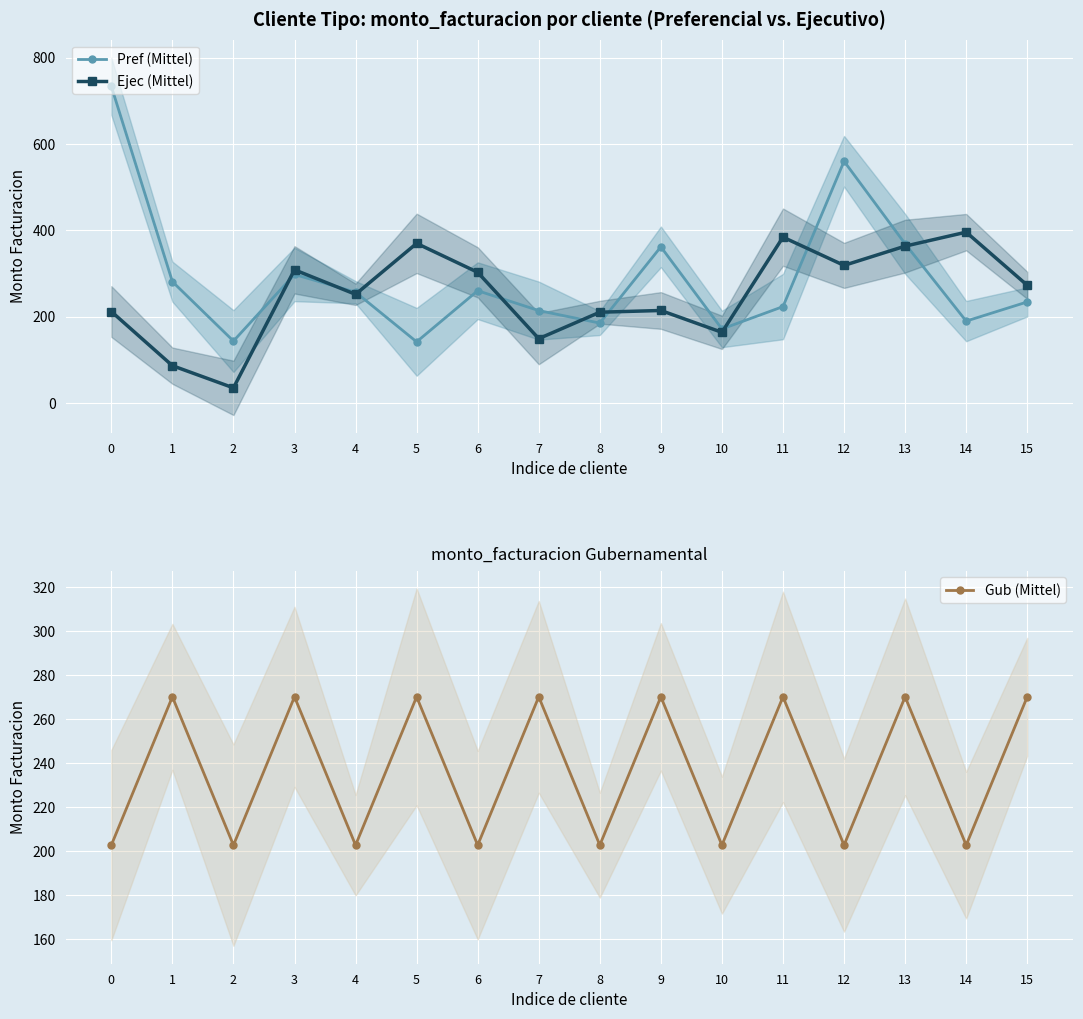

Count the number of categories in the chart.

16